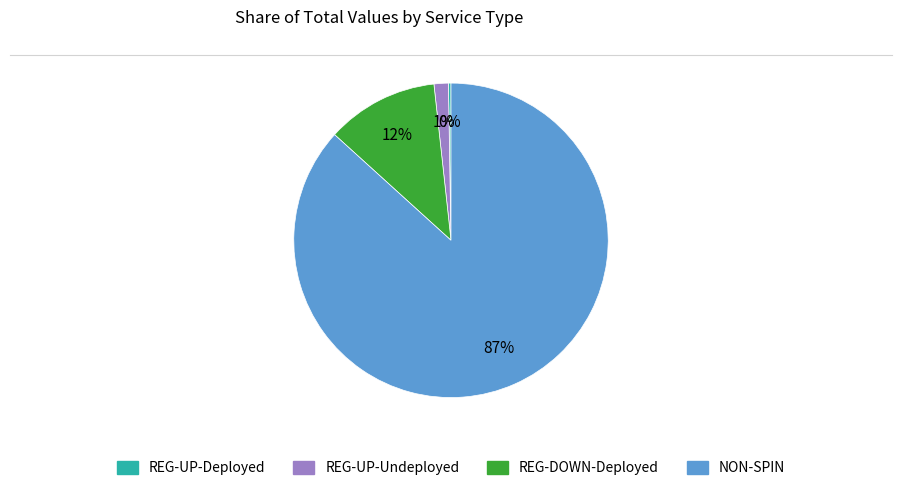

Is there any slice that represents more than half of the pie?

Yes